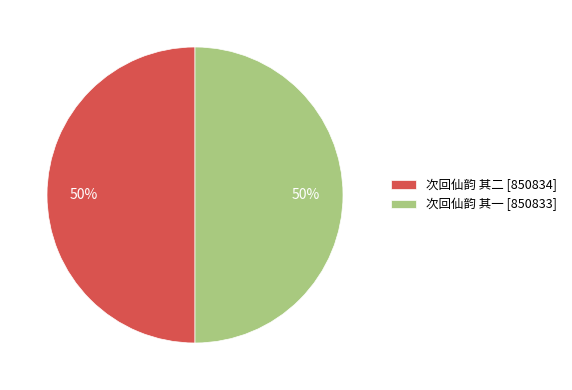

To the nearest percent, what is the combined percentage of 次回仙韵 其一 and 次回仙韵 其二?

100%